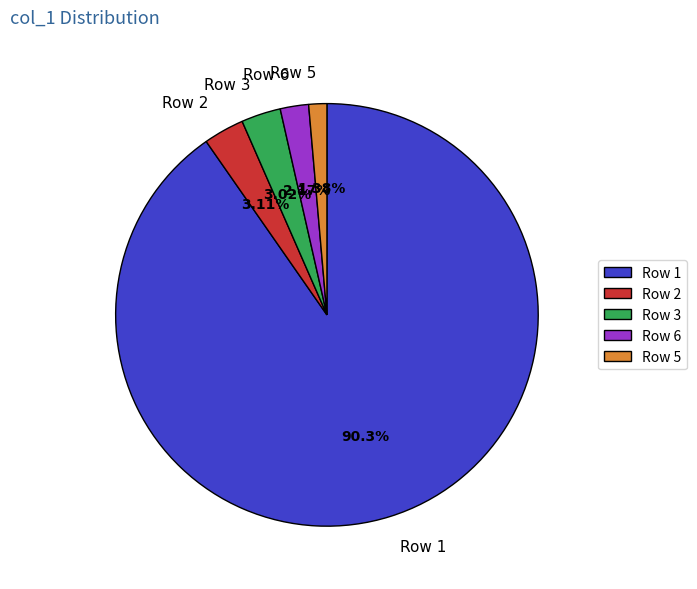

How many slices are in this pie chart?

5